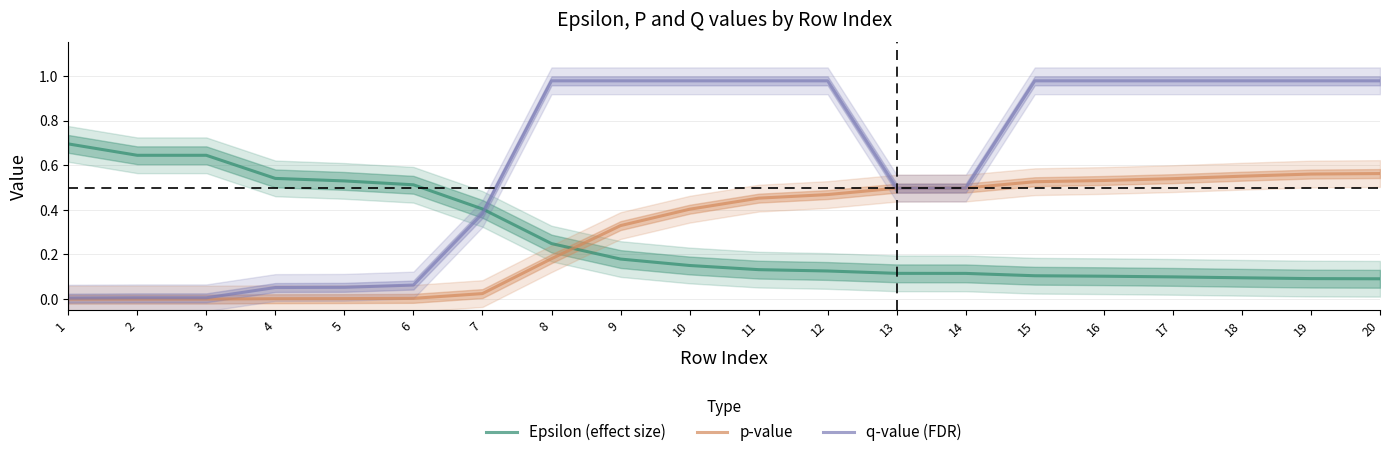

What is the difference between the second highest and second lowest values in the Epsilon (effect size) series?

0.6